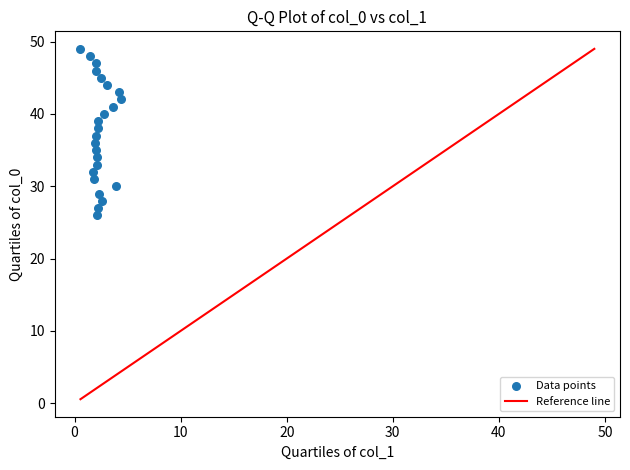

What is the range of Y values (max minus min)?

23